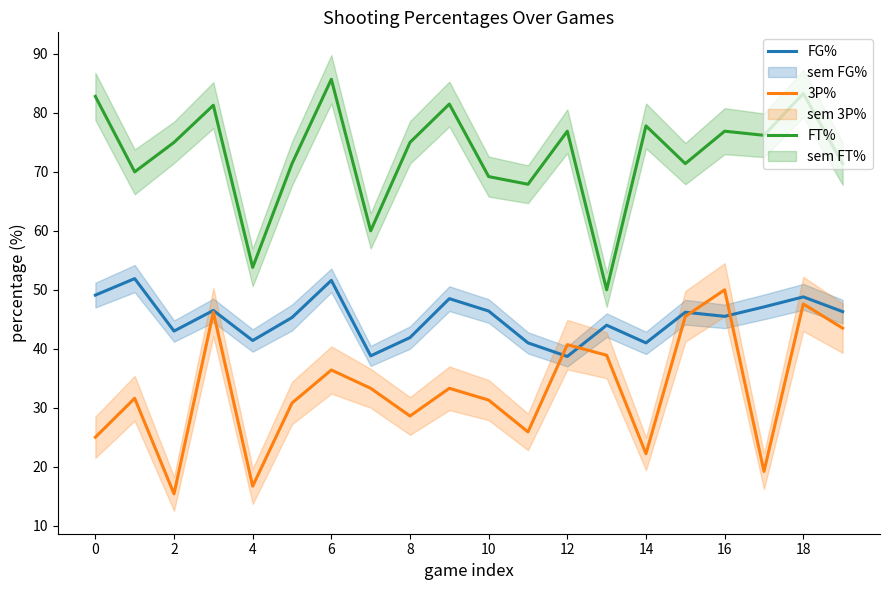

How many lines are shown in the chart?

3